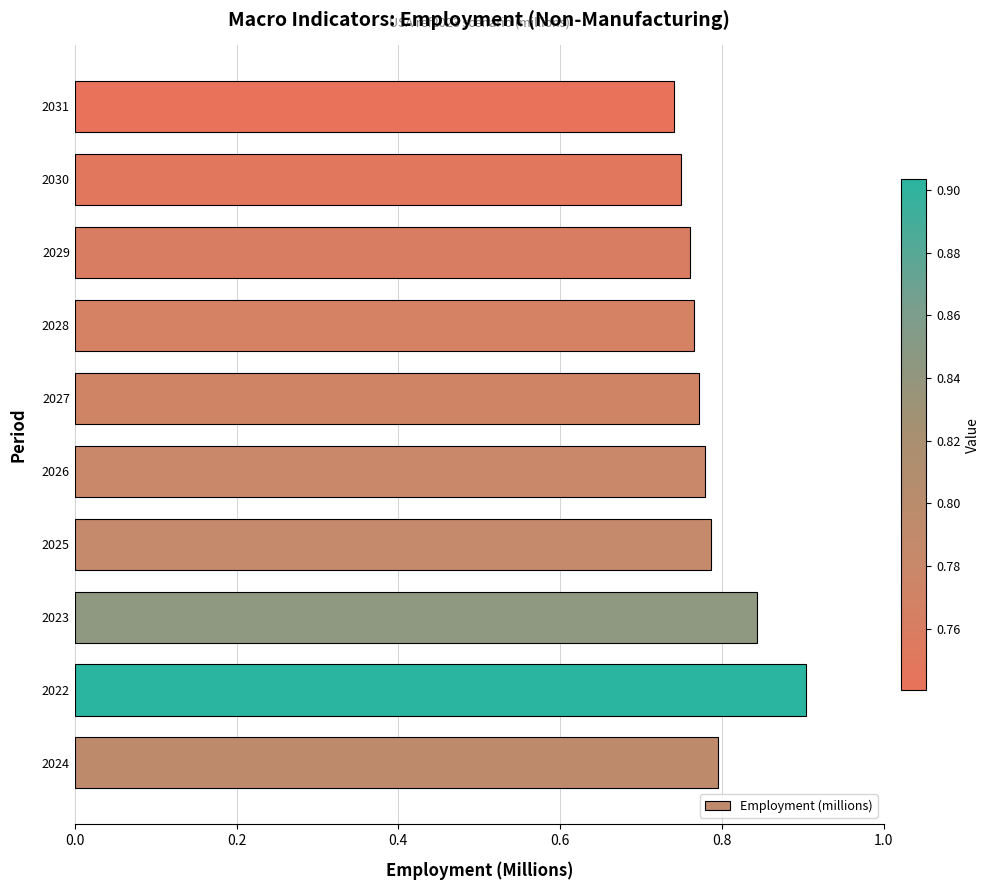

Which label corresponds to the largest value in the chart?

2022